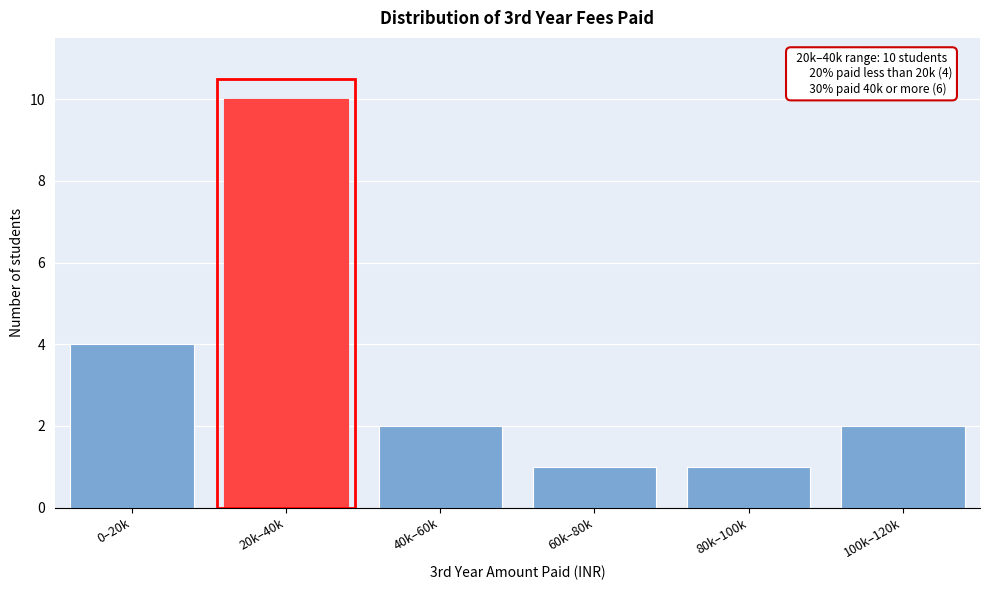

Reading left to right, what are all the values shown in this chart?

4	10	2	1	1	2